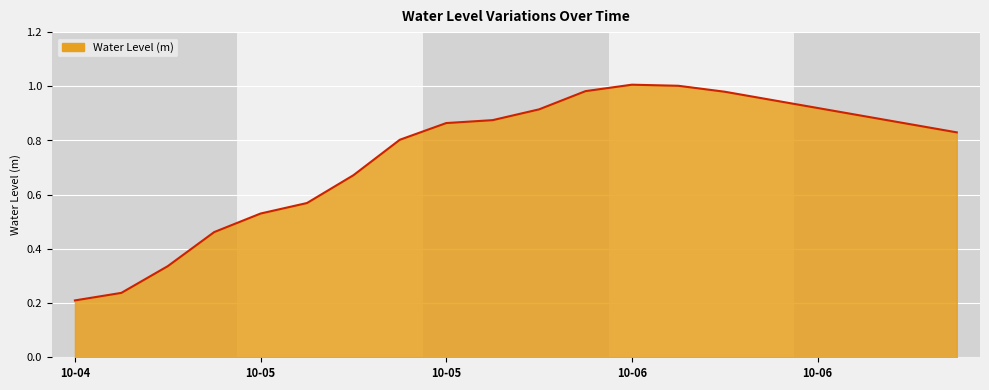

Count the number of data series in this chart.

1